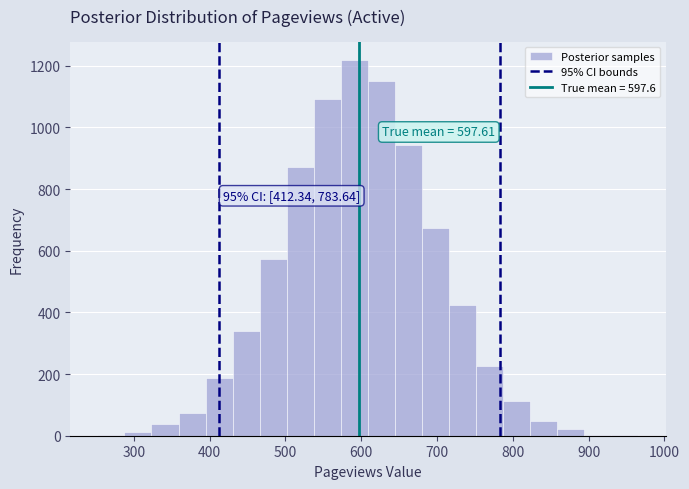

Around what value on the x-axis is the tallest bar? Give the approximate position of its centre, as read against the axis.

590